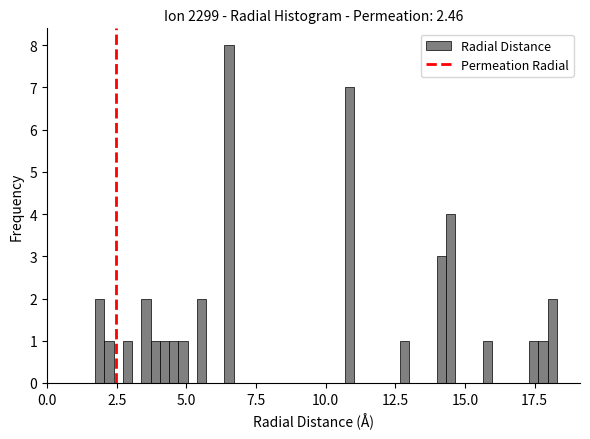

Read against the x-axis, roughly where is the centre of the tallest bar?

6.5